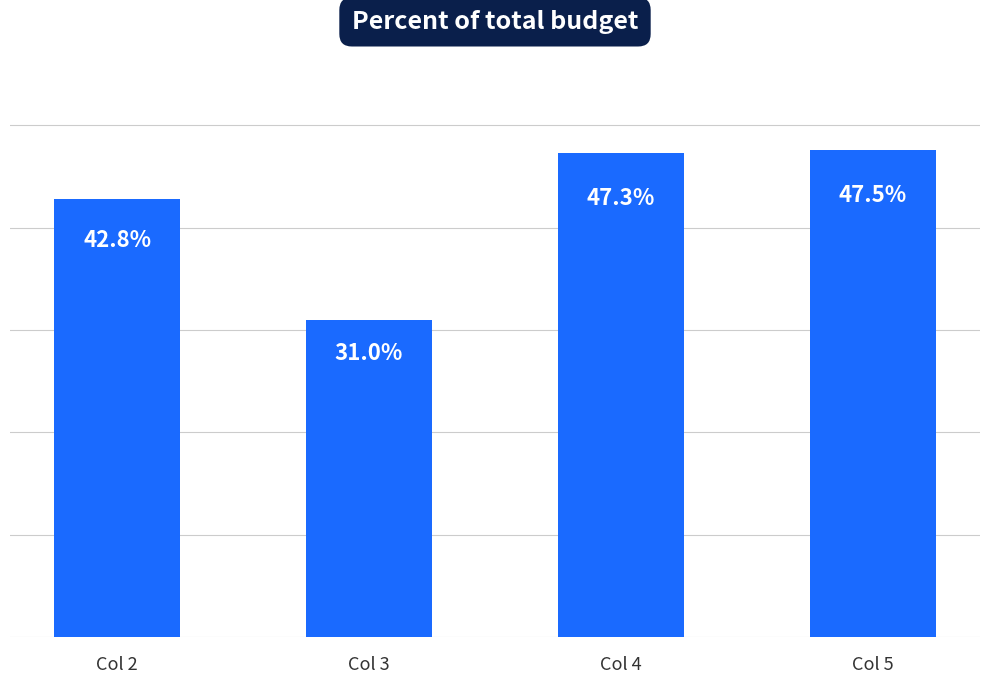

Between Col 4 and Col 5, which is larger?

Col 5